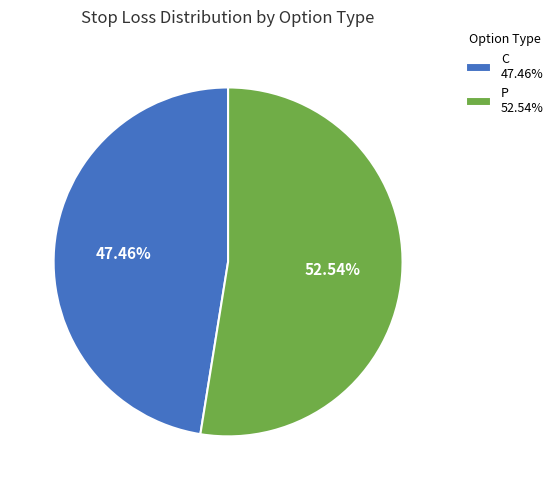

Does P 52.54% represent more than half of the total?

Yes